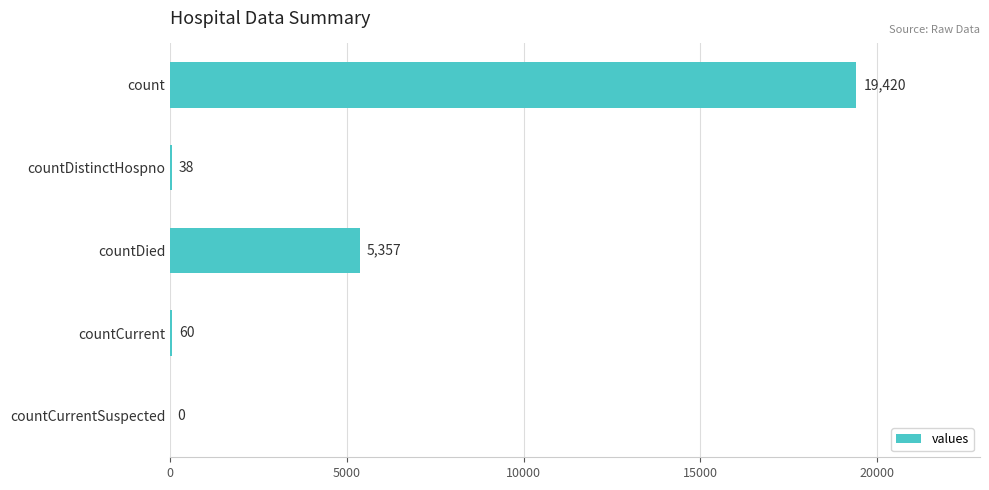

True or false: the data shows 19420 at count.

True